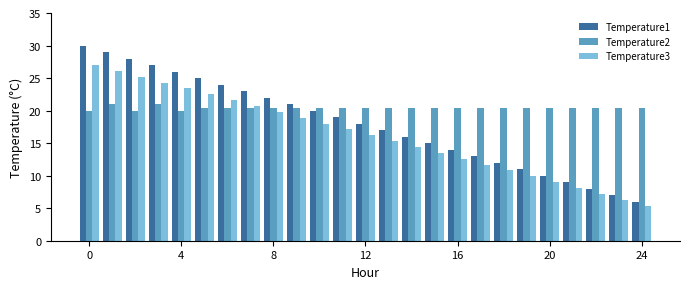

What is the greatest value displayed?

30.0